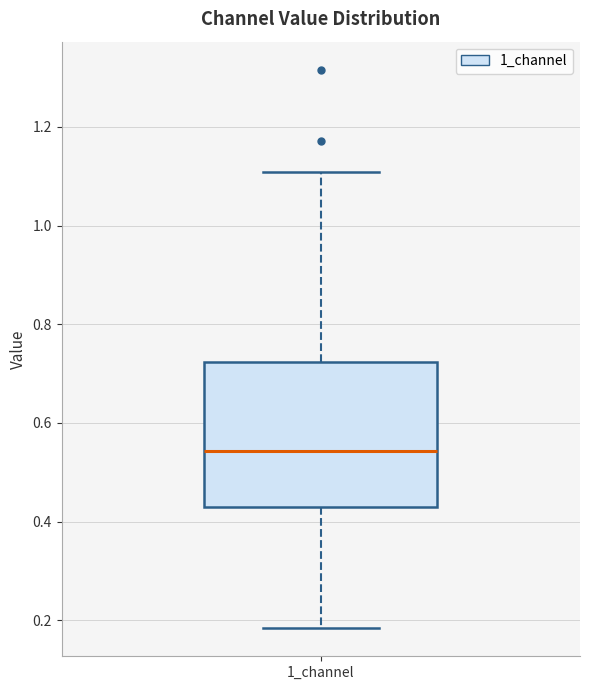

Transcribe this box plot: give where the median line is, the range the box spans, and where the two whiskers end, as read against the y-axis. The values are not printed on the chart, so give them approximately, as read against the axis.

median 0.54, box 0.42 to 0.72, whiskers 0.18 to 1.10